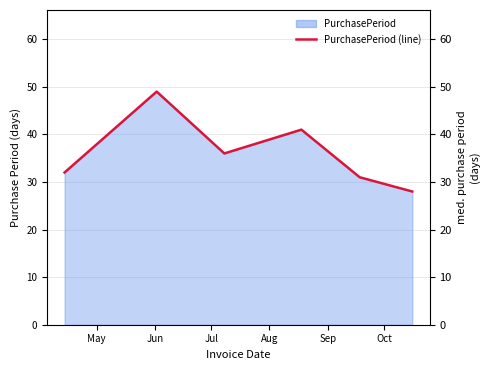

Where is the first local maximum?

Jun